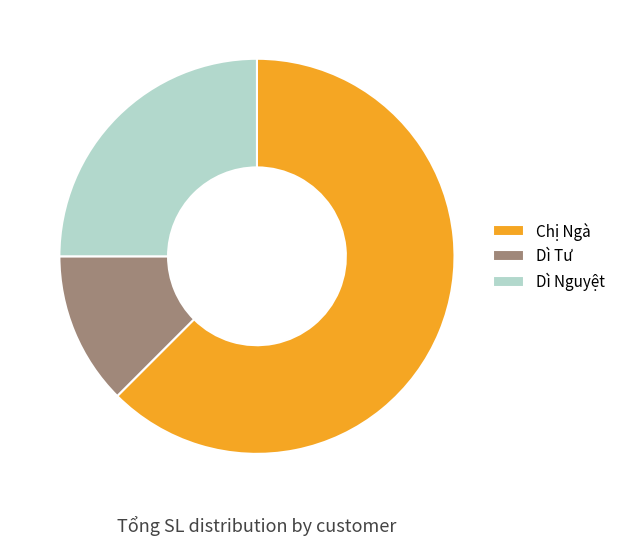

Does any single category account for the majority?

Yes